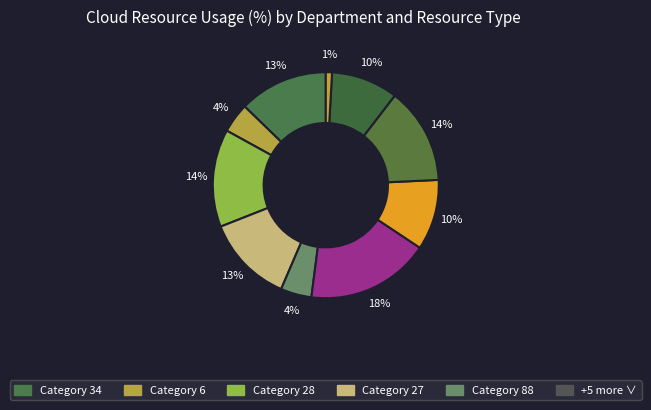

How many slices are in this pie chart?

10